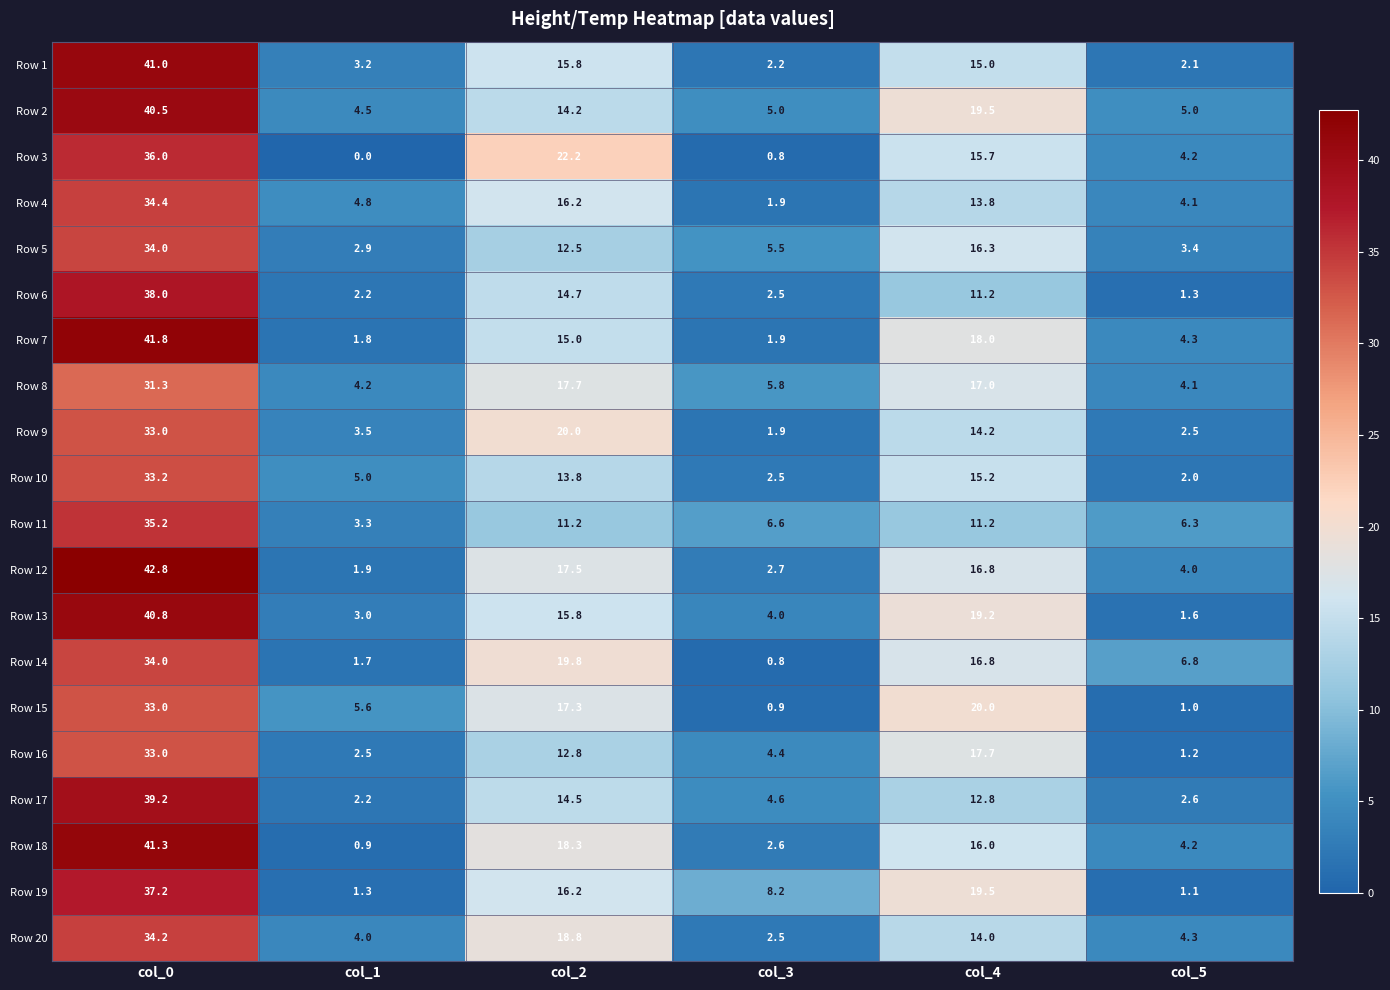

At which label does Row 20 reach its minimum?

col_3